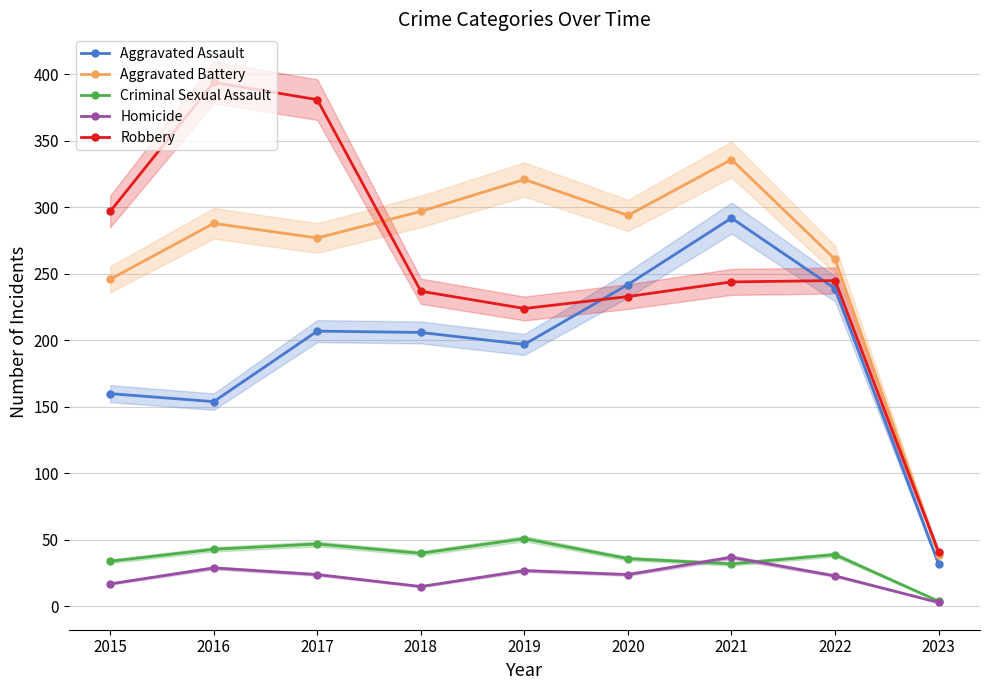

How many interior local peaks does the Aggravated Assault series have?

2